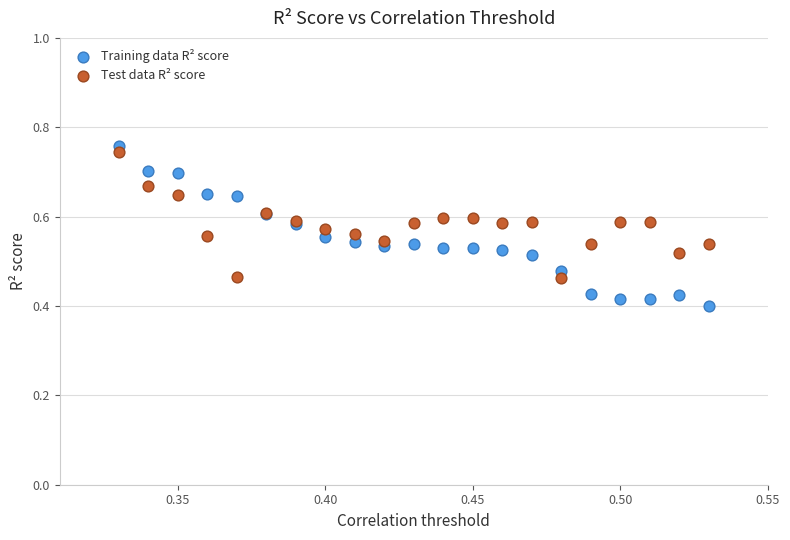

Which series contains the lowest Y value?

Training data R² score